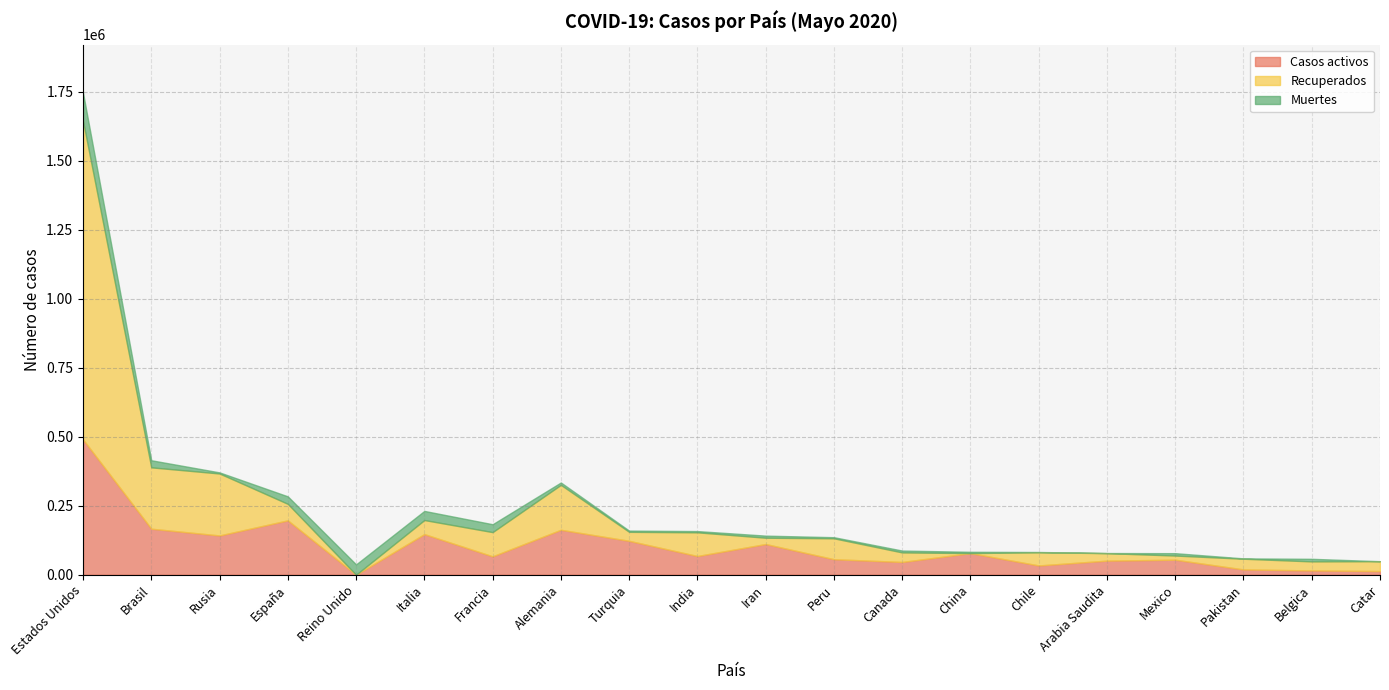

At which category is the sum across all series the highest?

Estados Unidos